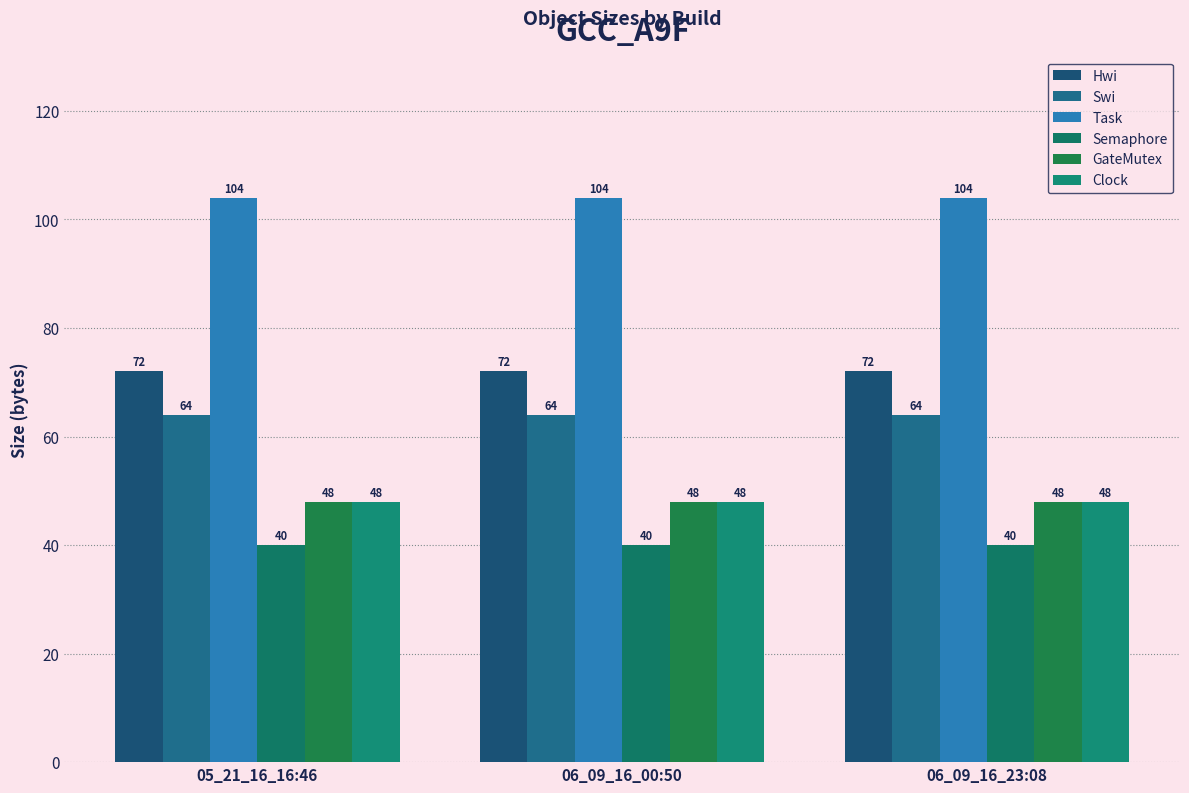

How many series are shown in this chart?

6